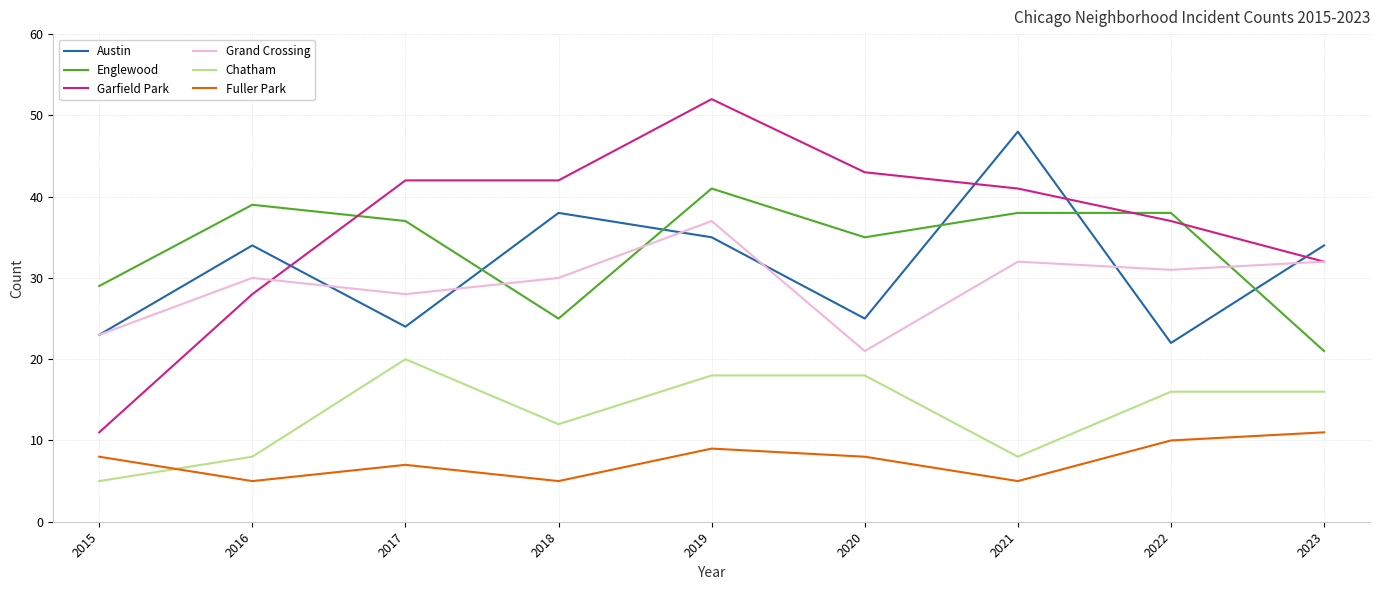

Reading right to left, extract all data points from this chart.

Austin: 34	22	48	25	35	38	24	34	23
Englewood: 21	38	38	35	41	25	37	39	29
Garfield Park: 32	37	41	43	52	42	42	28	11
Grand Crossing: 32	31	32	21	37	30	28	30	23
Chatham: 16	16	8	18	18	12	20	8	5
Fuller Park: 11	10	5	8	9	5	7	5	8